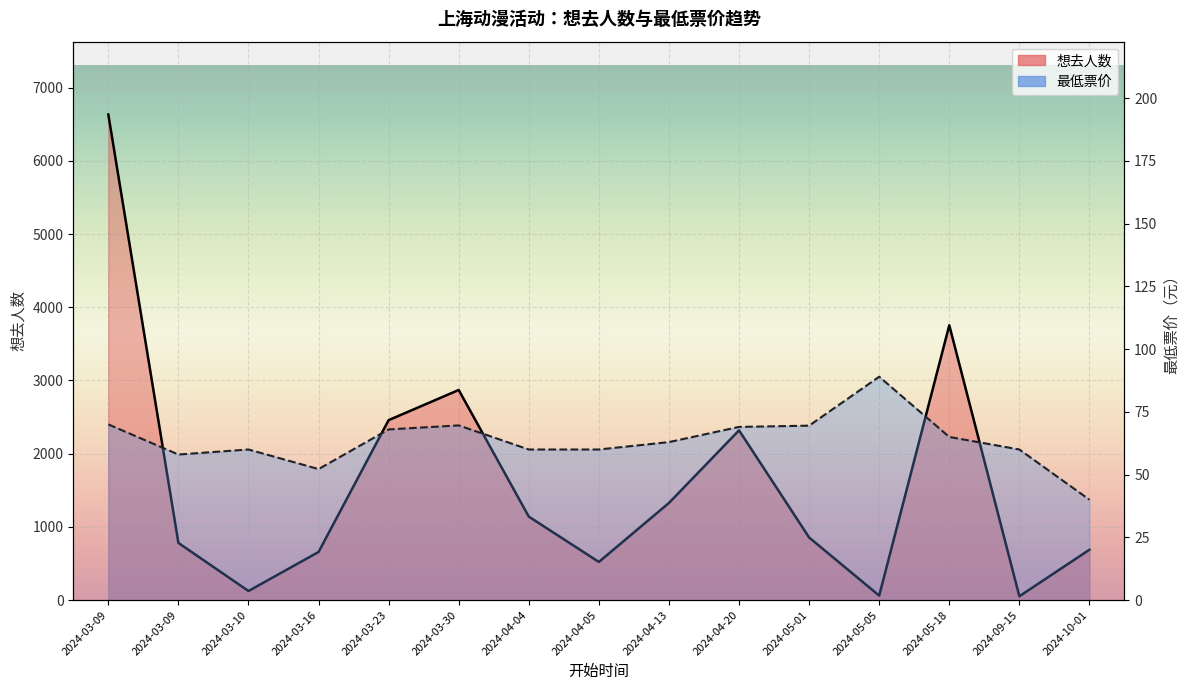

What is the sum of all 最低票价 values?

953.2